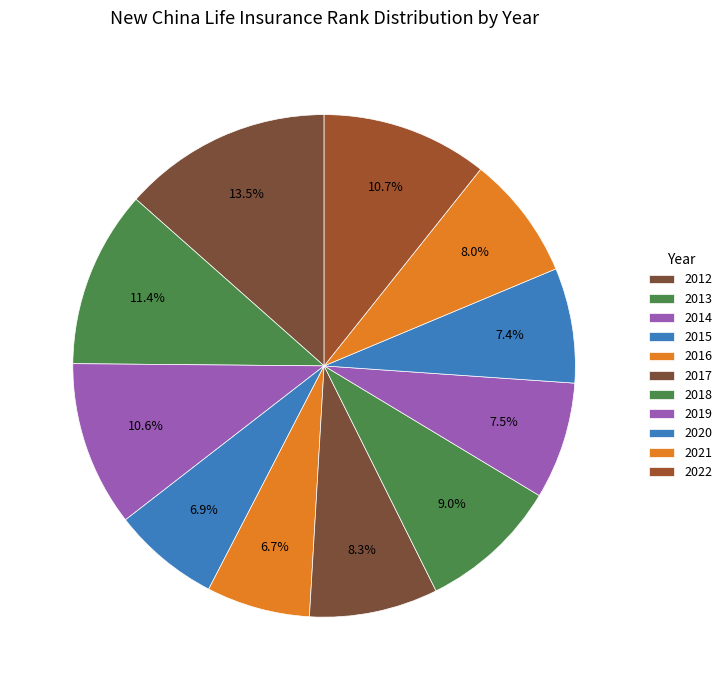

Is there a majority slice in this chart?

No